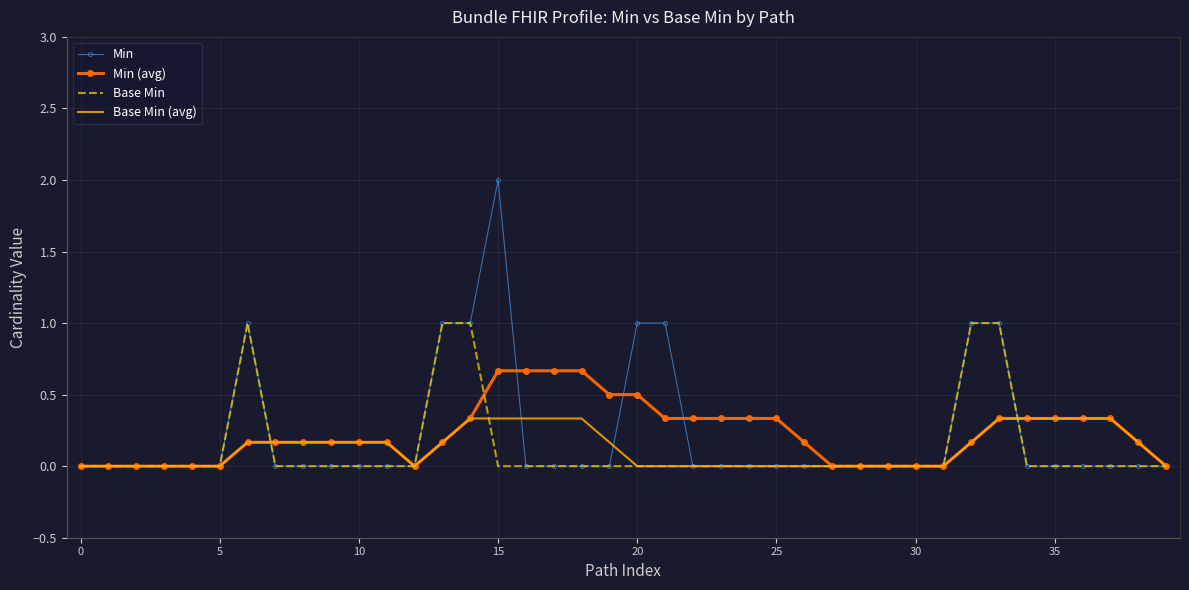

What are all the series names shown in the legend?

Min, Min (avg), Base Min, Base Min (avg)